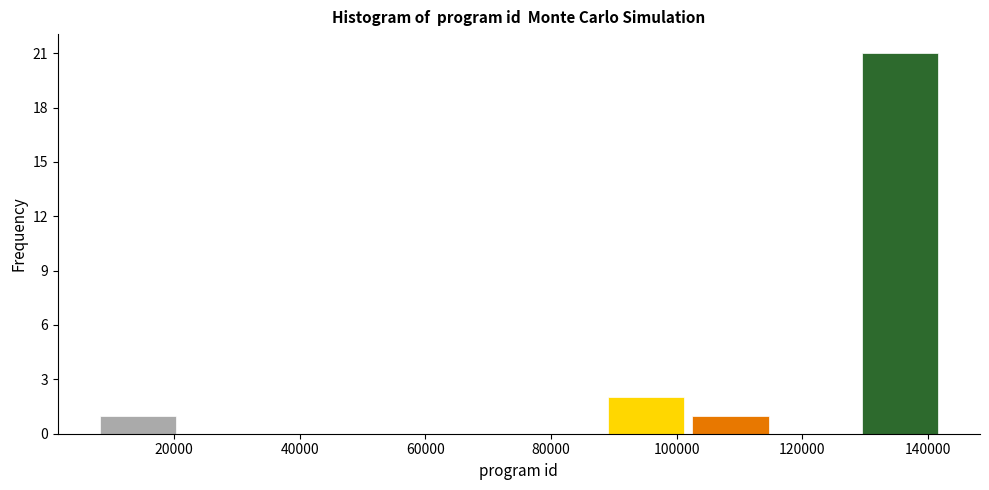

Reading left to right, transcribe this chart: for each bar, give the range it covers on the x-axis and its height. Neither the bar edges nor the heights are printed on the chart, so give them approximately, as read against the axes.

8000 to 20000: 1
20000 to 34000: 0
34000 to 48000: 0
48000 to 62000: 0
62000 to 74000: 0
74000 to 88000: 0
88000 to 102000: 2
102000 to 116000: 1
116000 to 128000: 0
128000 to 142000: 21